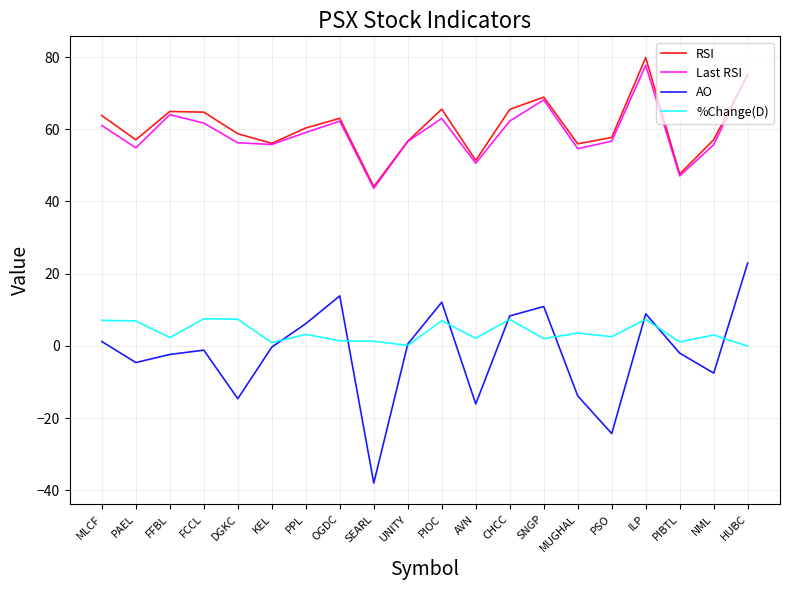

What is the highest value of the Last RSI series?

77.7